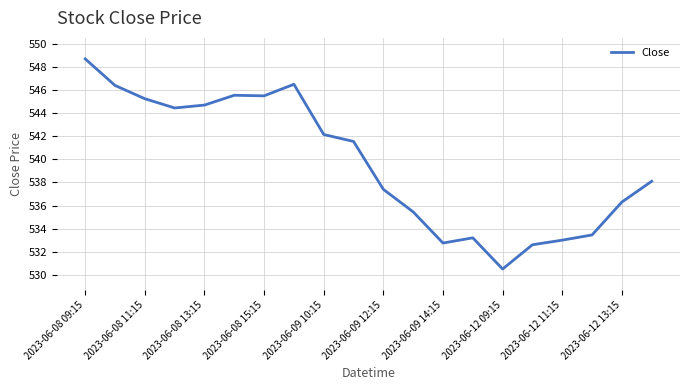

What is the minimum value shown in the chart?

530.5